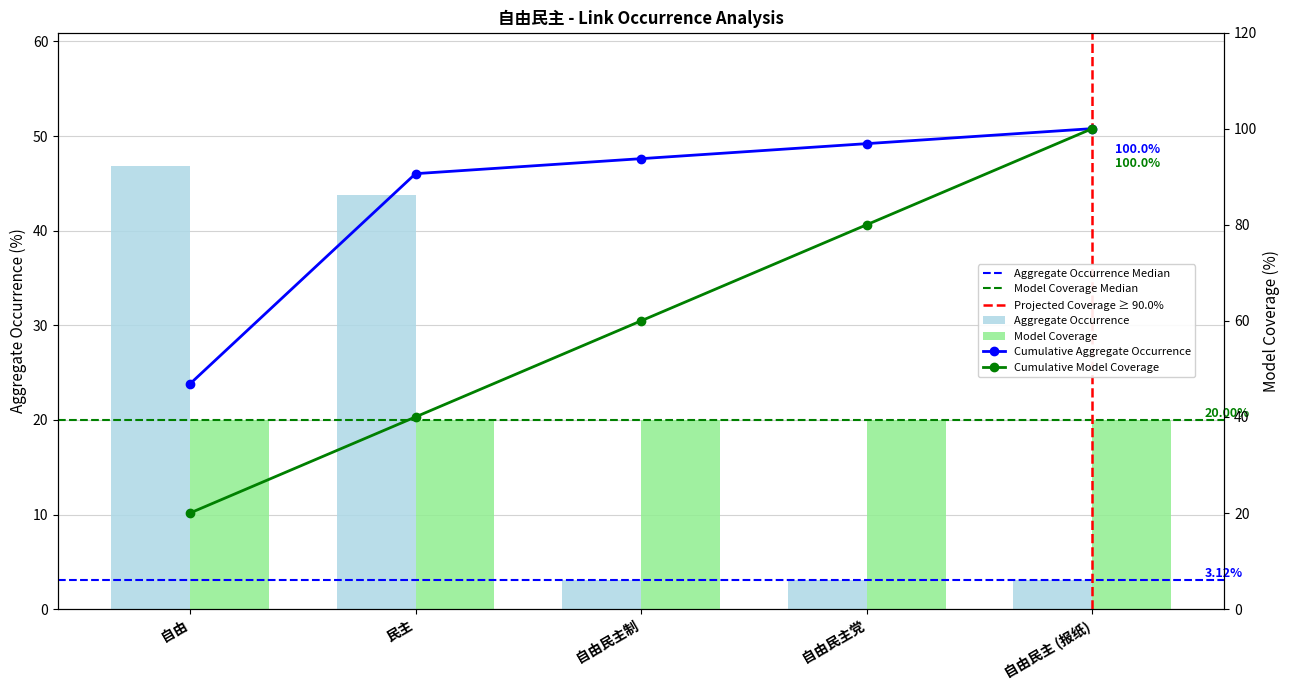

What is the ratio of the value at 自由民主制 to the value at 自由?

0.1